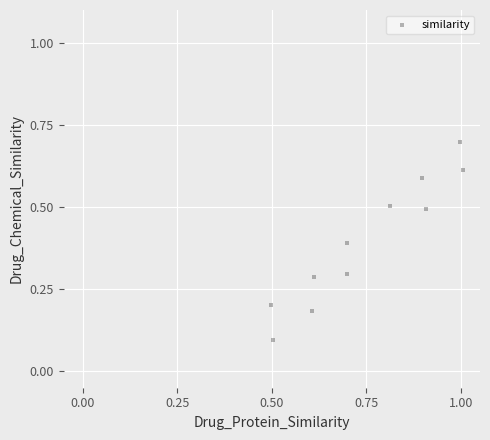

What is the average X value?

0.7